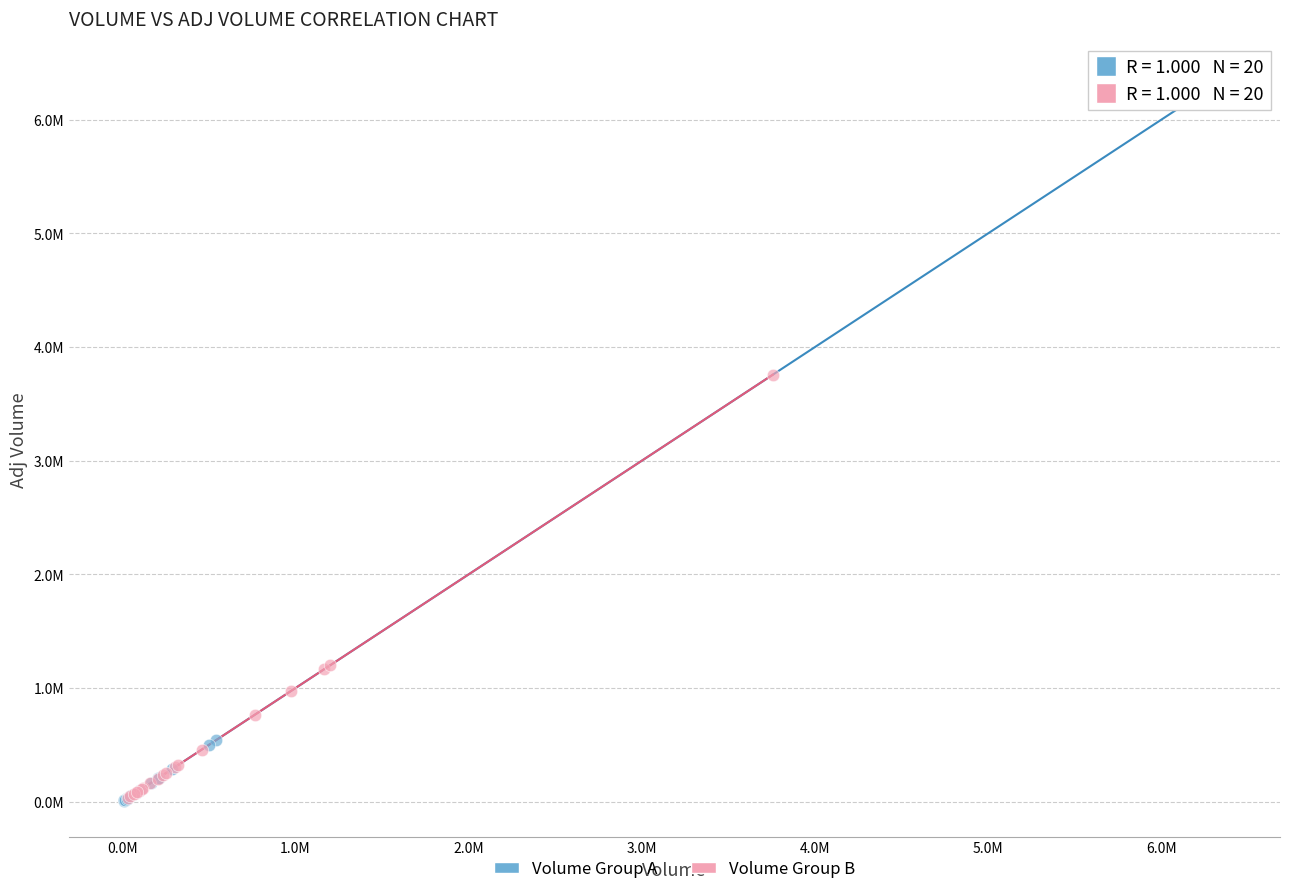

What are all the series names shown in the legend?

Volume Group A, Volume Group B